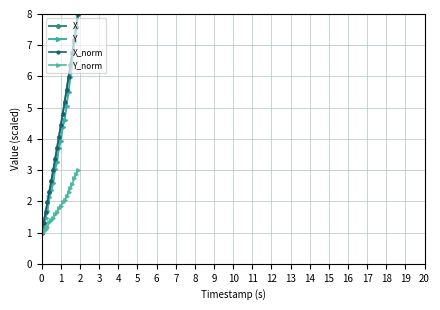

Is this an area chart (filled region under the line)?

No